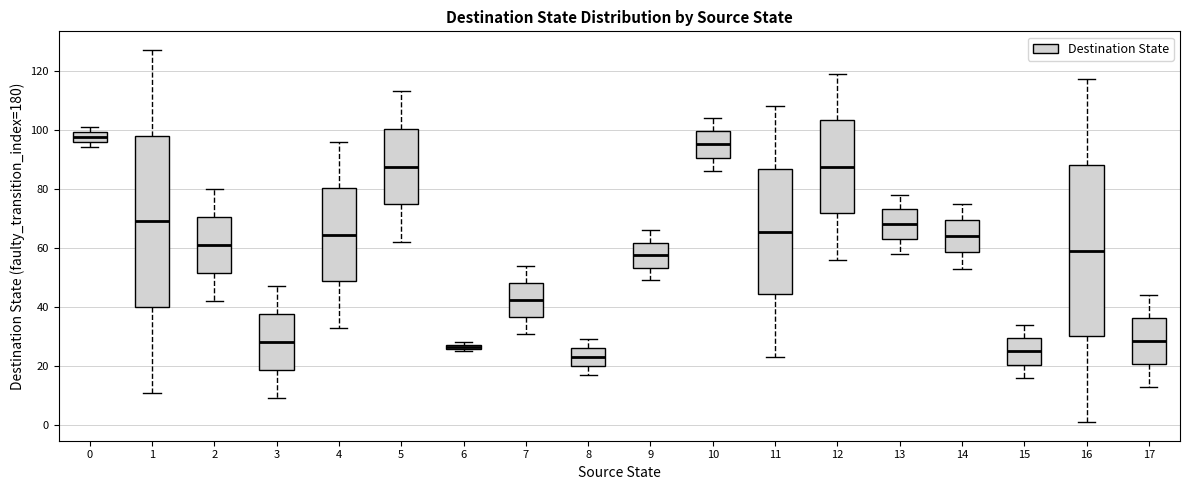

Which box has the lowest median line?

8